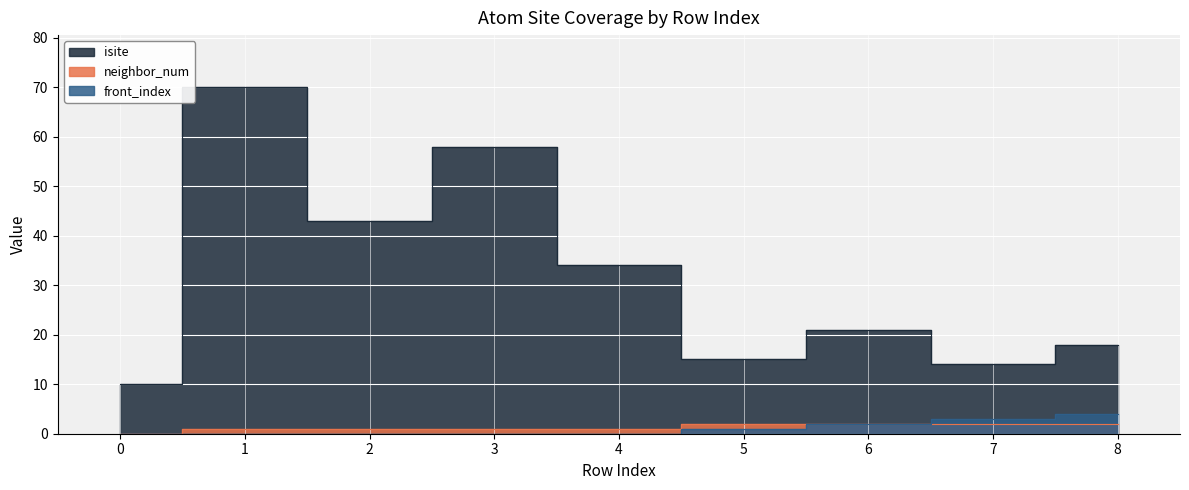

List the series in order of their peak value, lowest first.

neighbor_num, front_index, isite